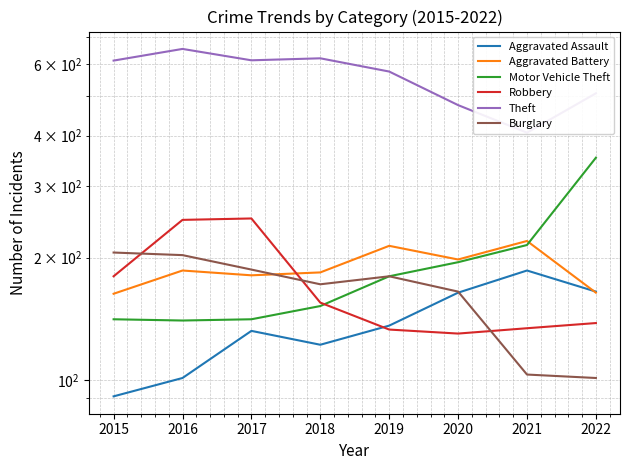

At how many categories does at least one series exceed 175?

8